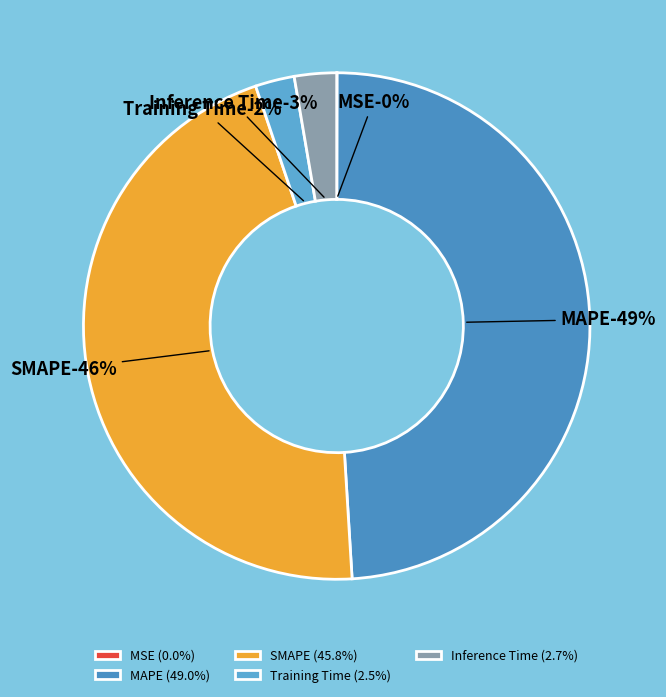

Approximately how many times larger is the value at Inference Time compared to SMAPE?

0.1